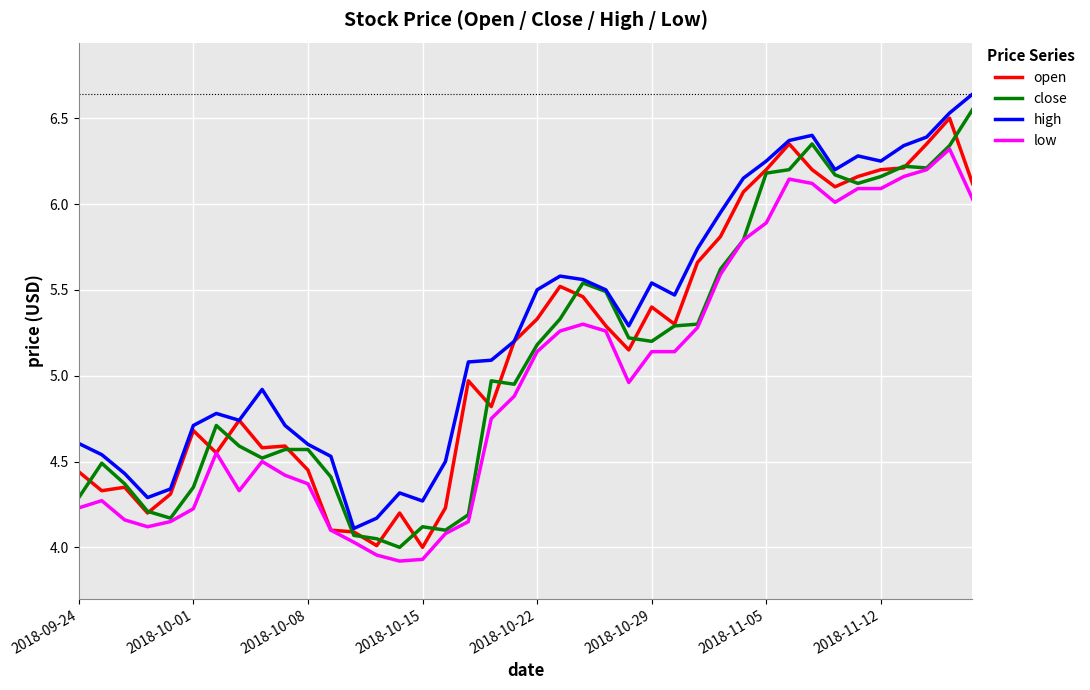

True or false: high and low intersect in this chart.

False